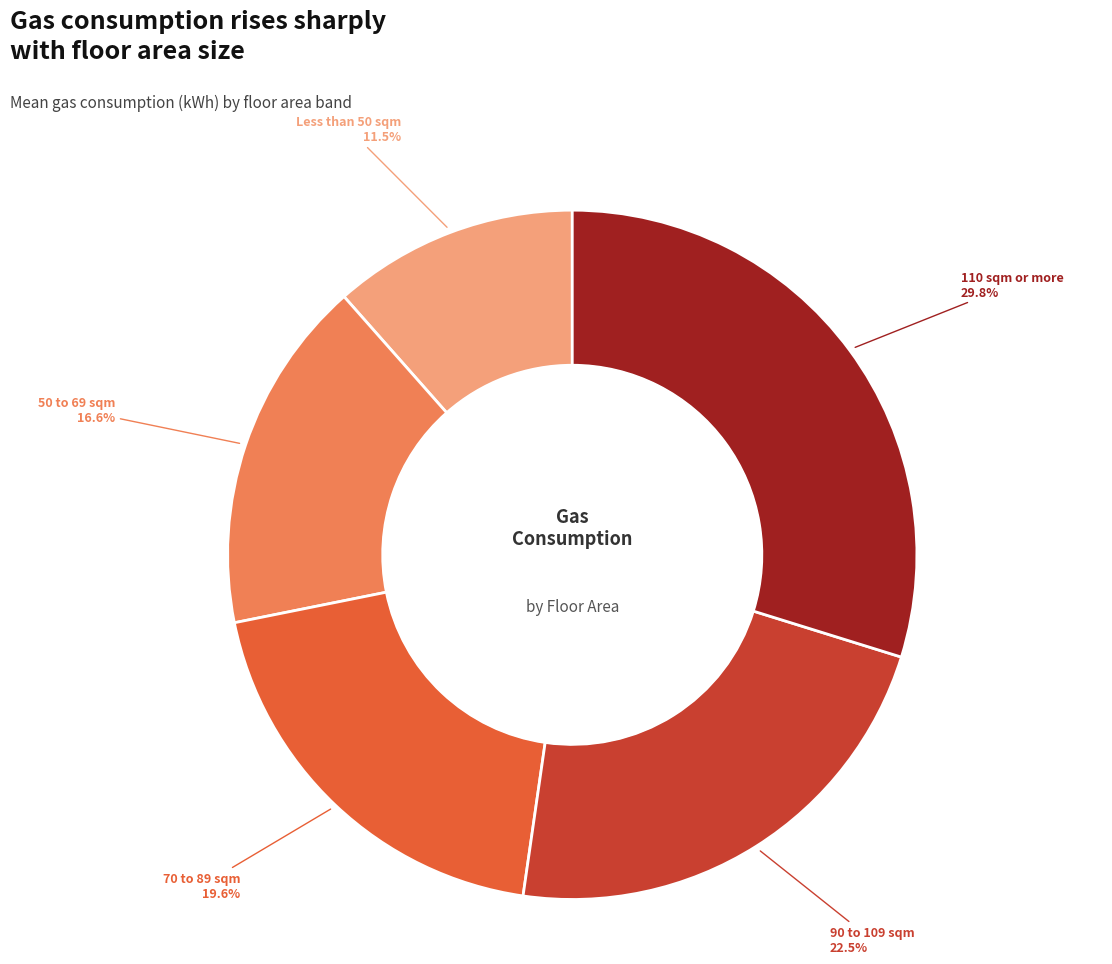

To the nearest percent, what is the average slice percentage?

20%